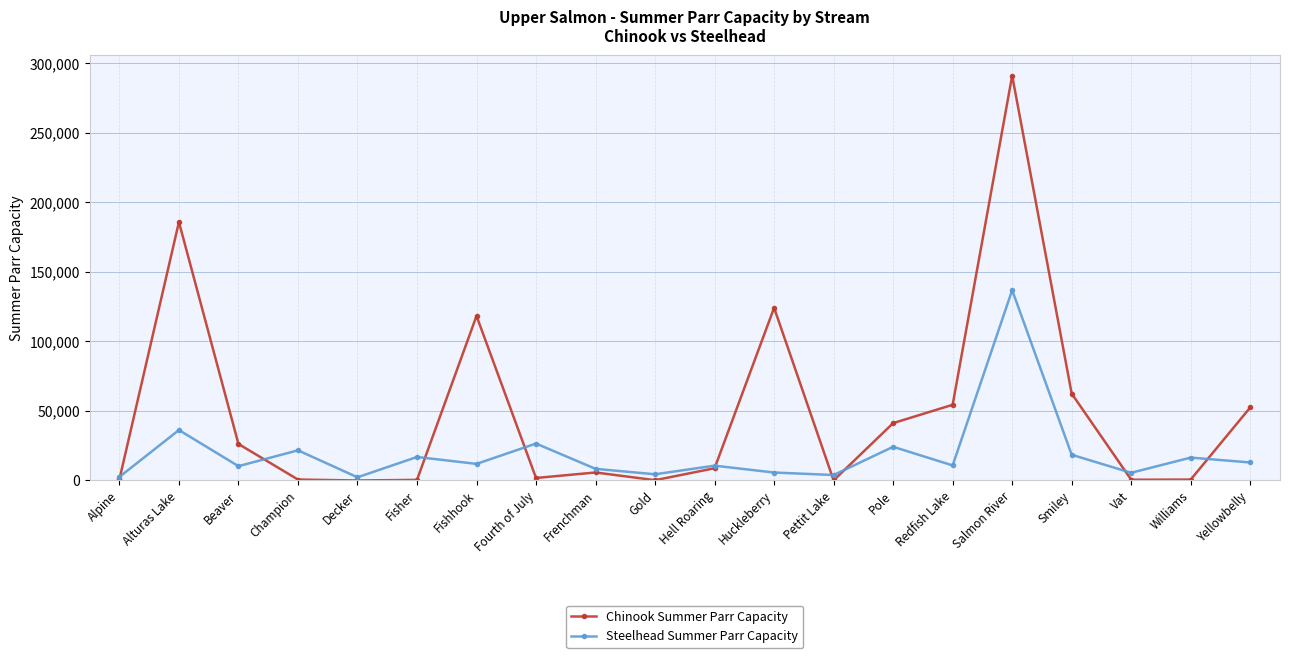

Is the value of Steelhead Summer Parr Capacity at Yellowbelly greater than the value of Chinook Summer Parr Capacity at Beaver?

No